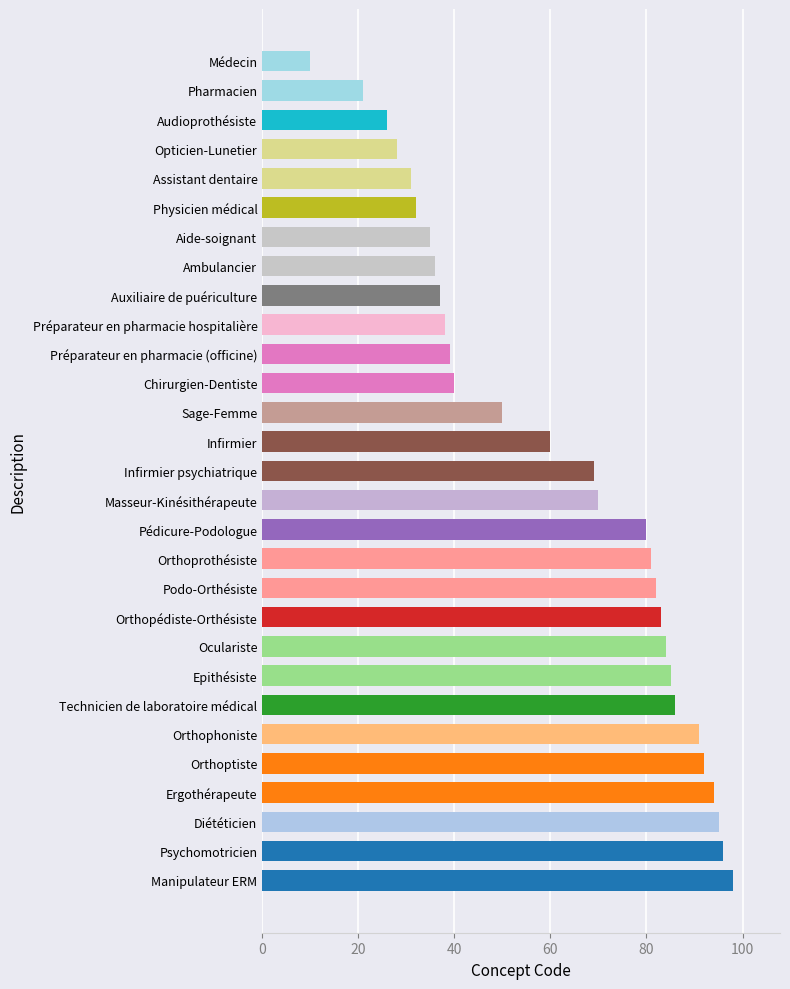

The value at Ergothérapeute is 94. True or false?

True